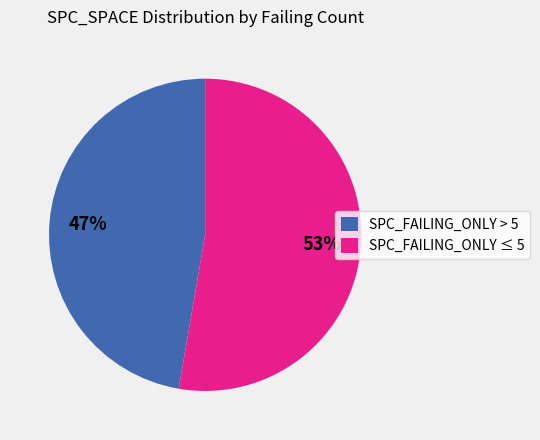

What is the largest slice in the pie chart?

SPC_FAILING_ONLY ≤ 5